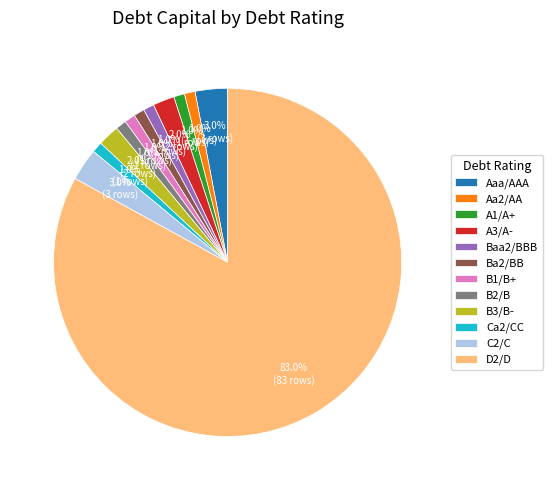

To the nearest percent, what is the difference between the A3/A- and Ca2/CC slice percentages?

1%